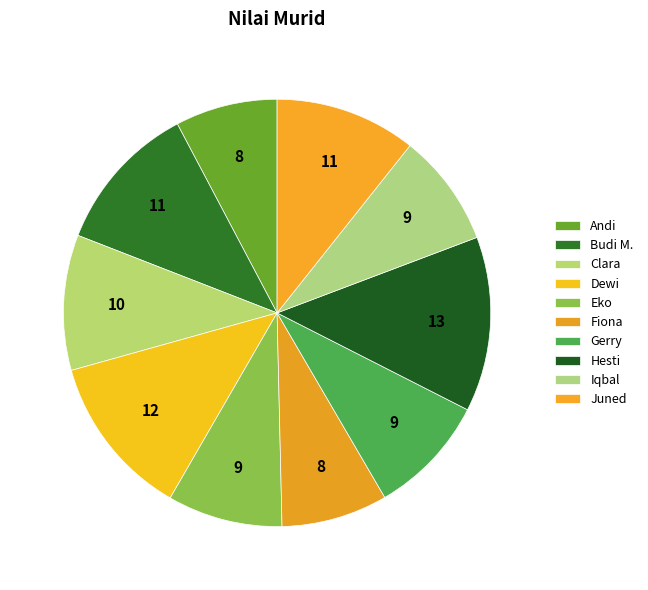

Which category has the smallest portion of the pie?

Andi